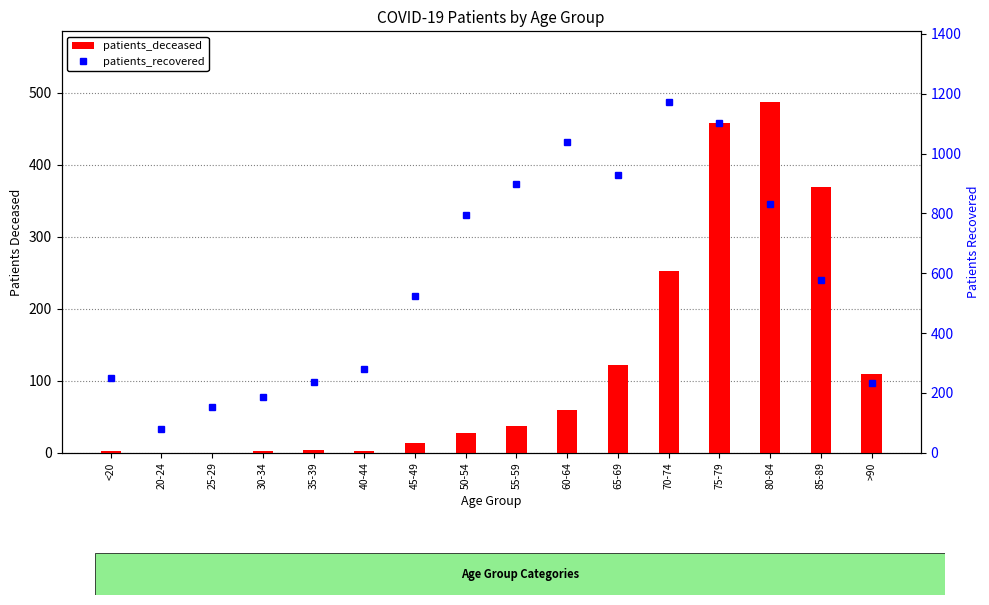

Are the bars horizontal?

No